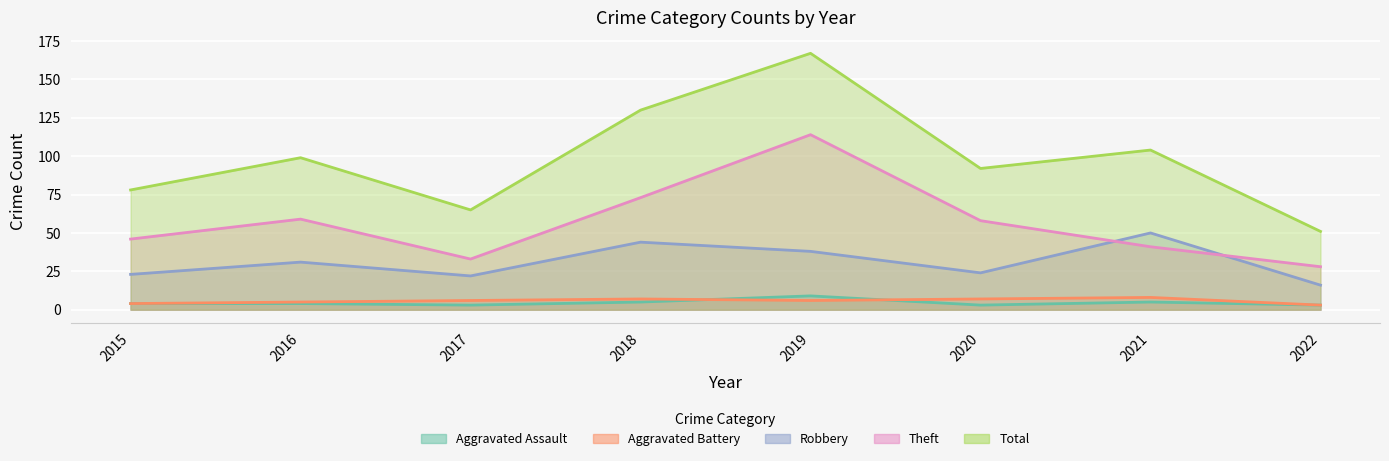

True or false: Theft has more than 1 interior local peaks.

True